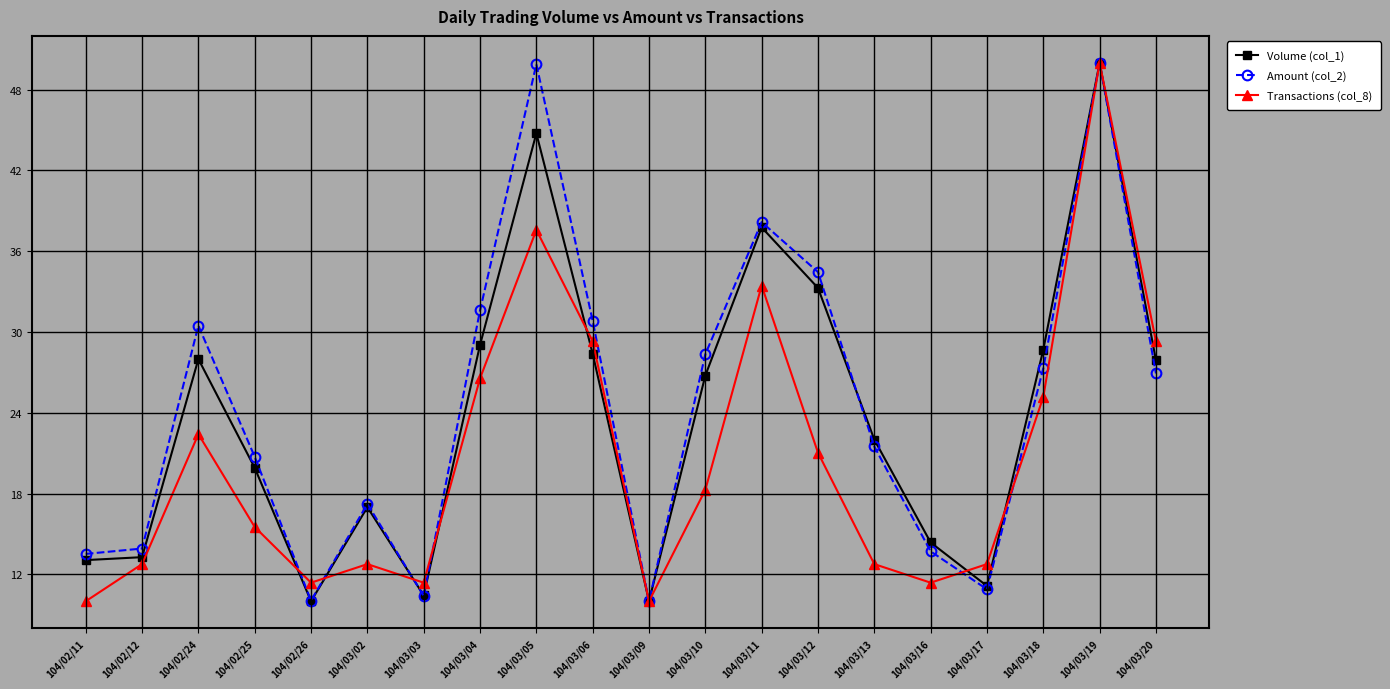

What is the smallest value displayed?

10.0